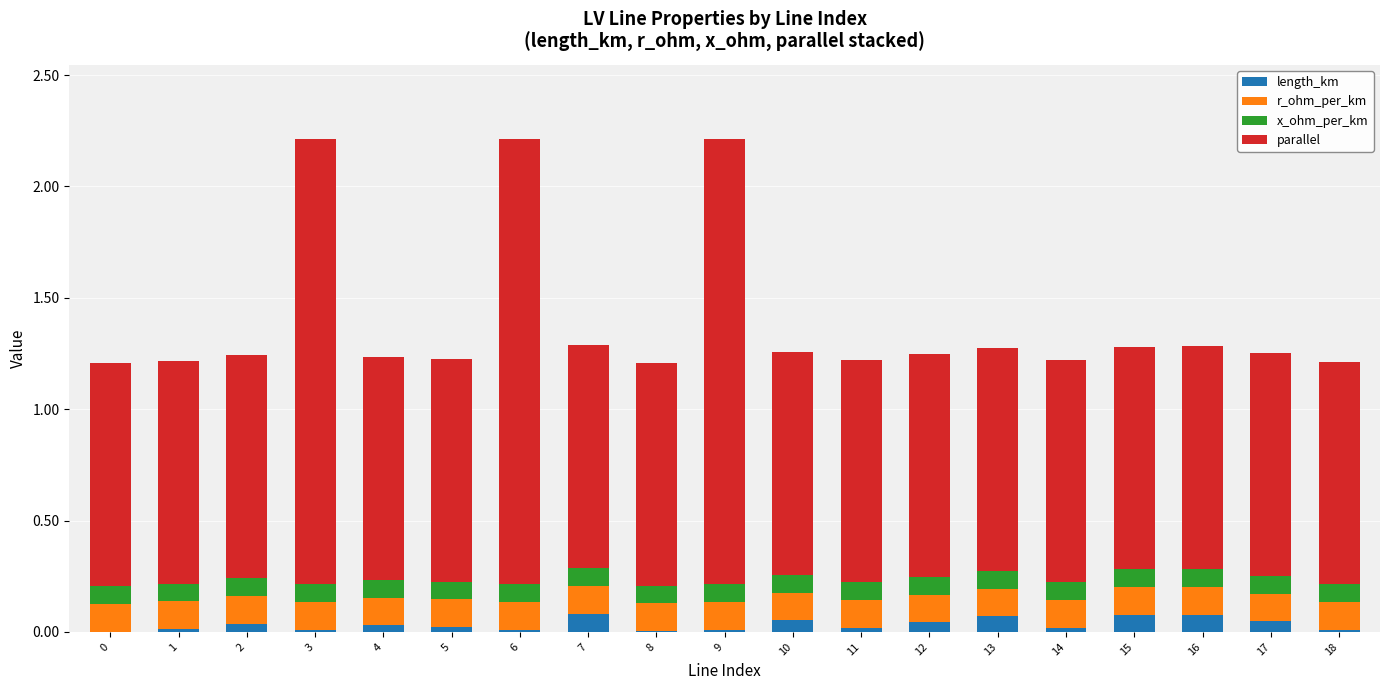

What is the sum of all length_km values?

0.6